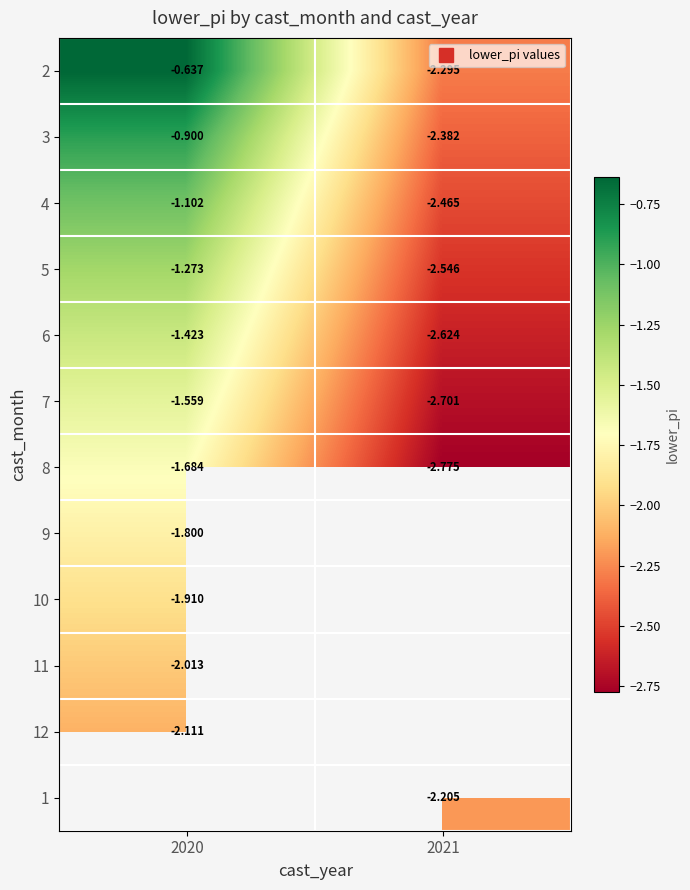

What is the minimum value shown in the chart?

-2.8